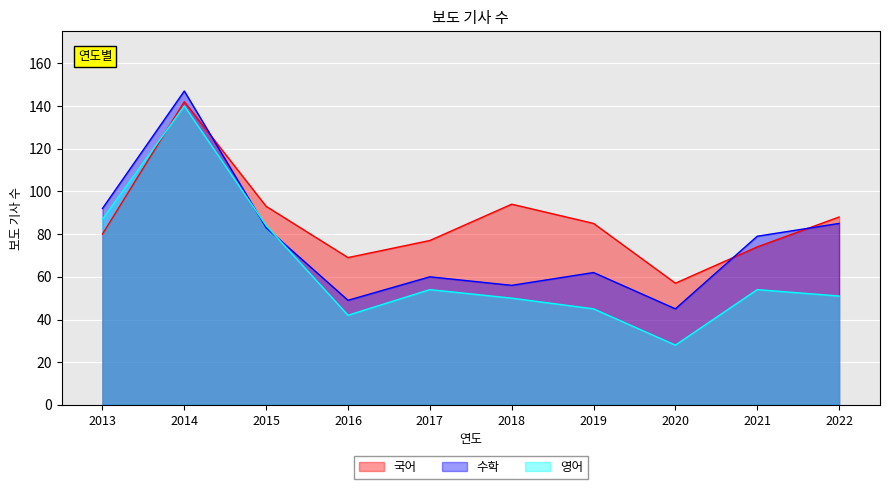

True or false: 국어 has a value of 25 at 2013.

False